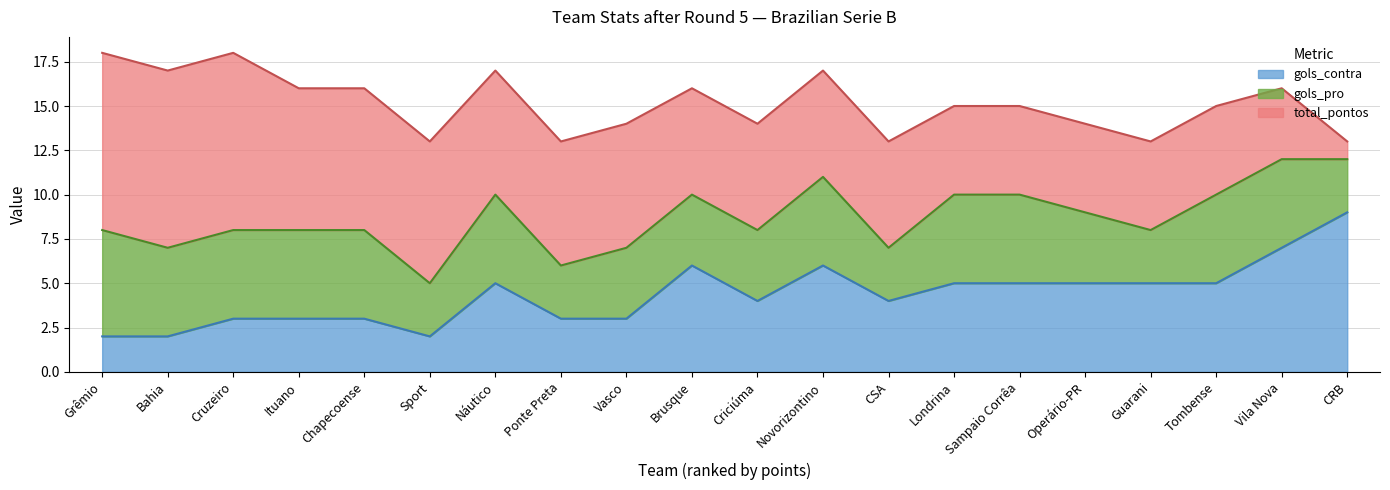

What is the greatest value displayed?

10